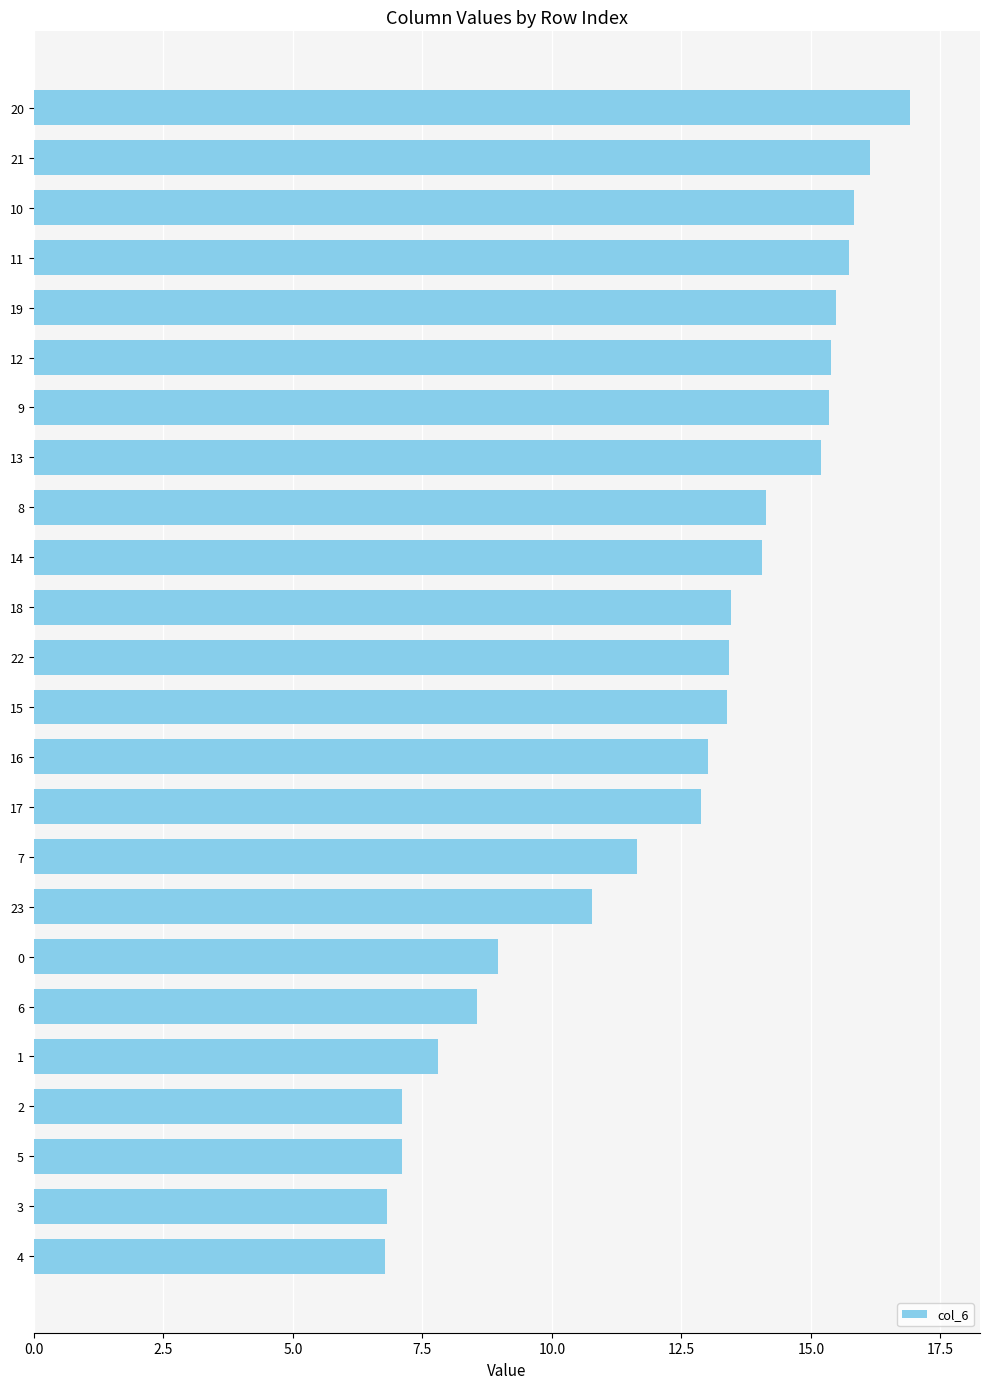

The value at 3 is 6.8. True or false?

True